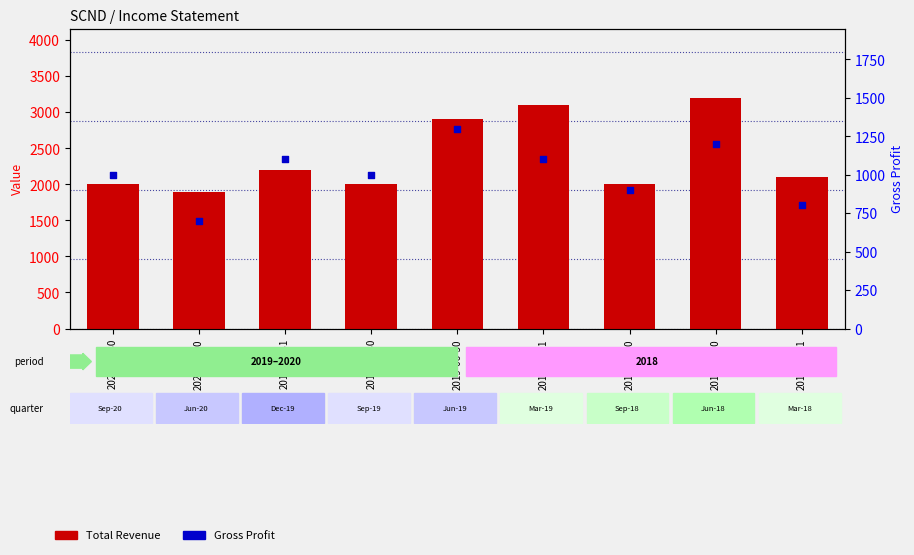

Which series contains the lowest Y value?

Gross Profit